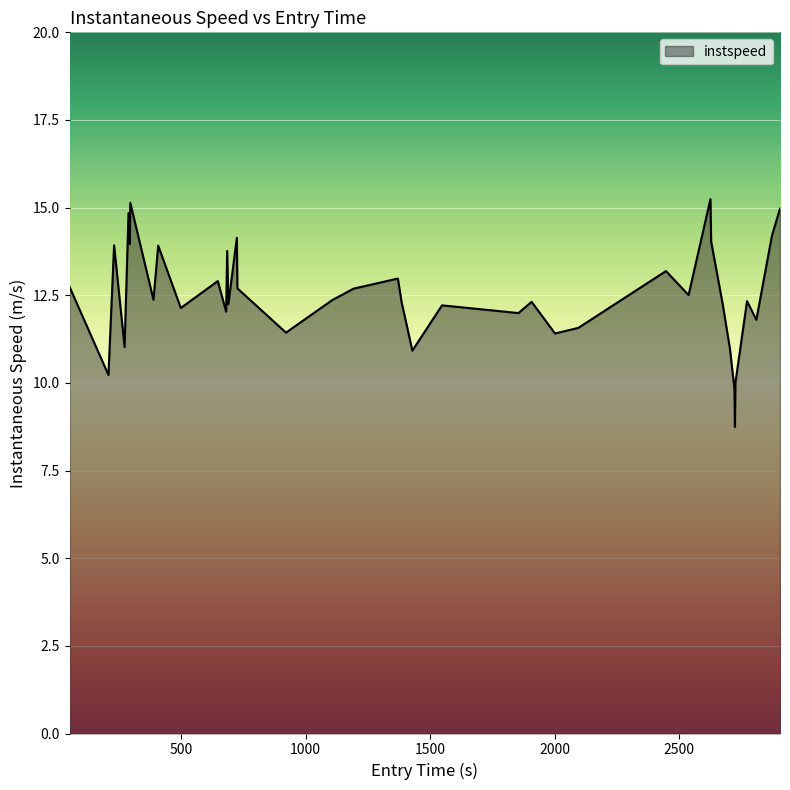

What is the difference between the maximum and minimum values?

6.5